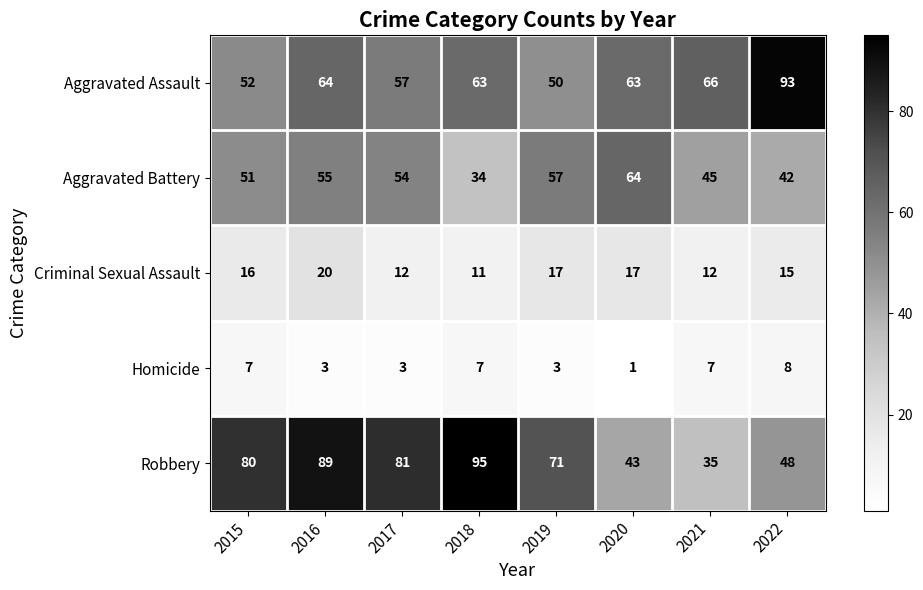

Rank the series at 2020 from highest to lowest value.

Aggravated Battery, Aggravated Assault, Robbery, Criminal Sexual Assault, Homicide